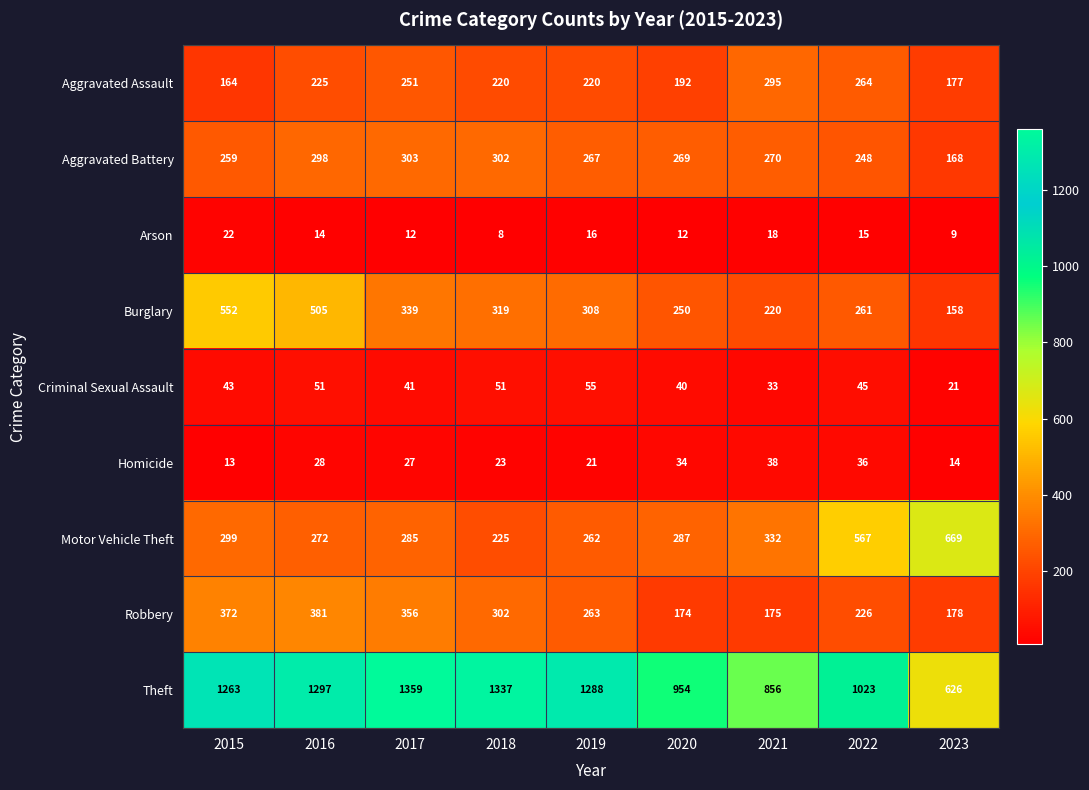

What is the average value of the Homicide series?

26